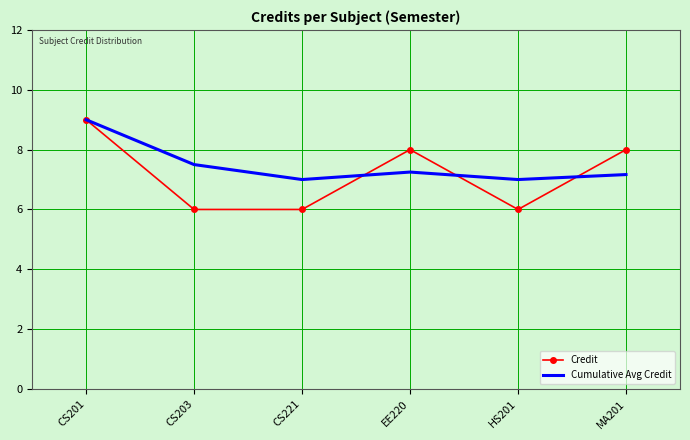

How many interior local valleys does the Cumulative Avg Credit series have?

2